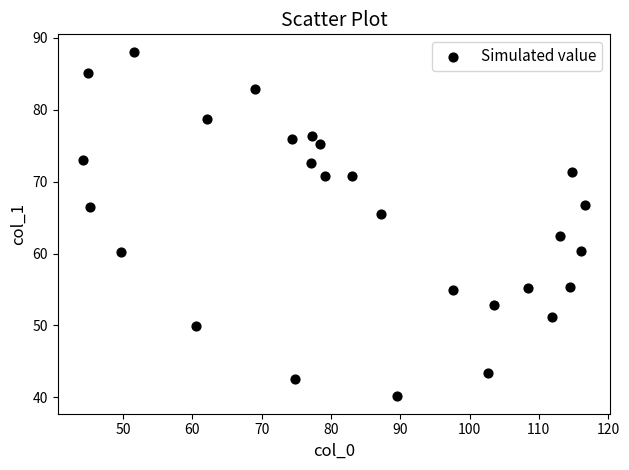

What is the range of Y values (max minus min)?

48.0